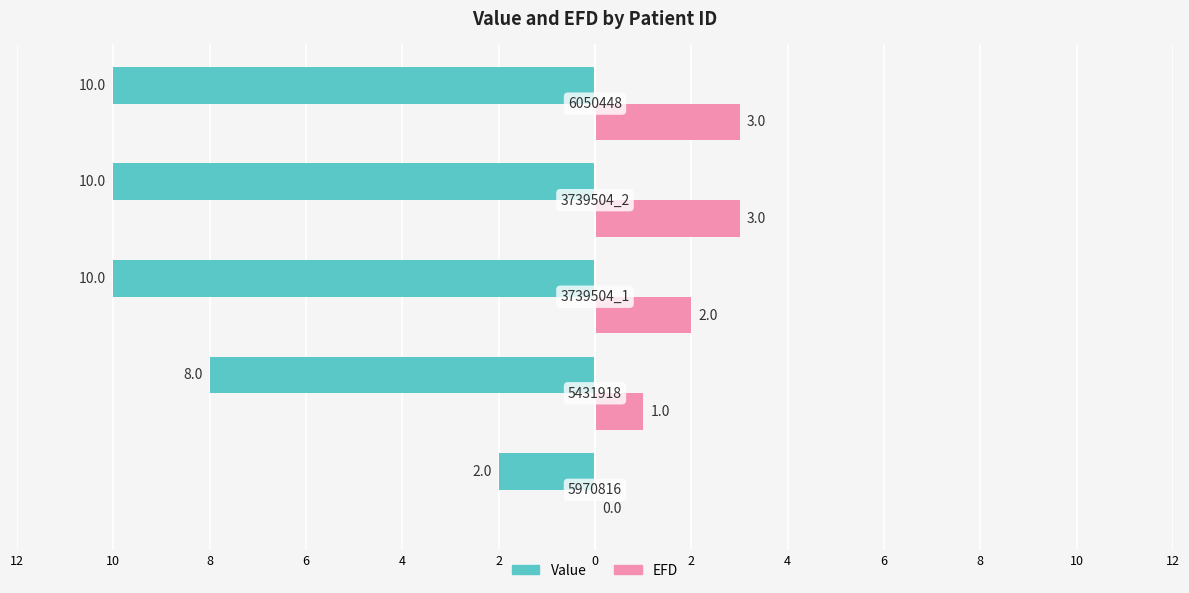

What are all the series names shown in the legend?

Value, EFD